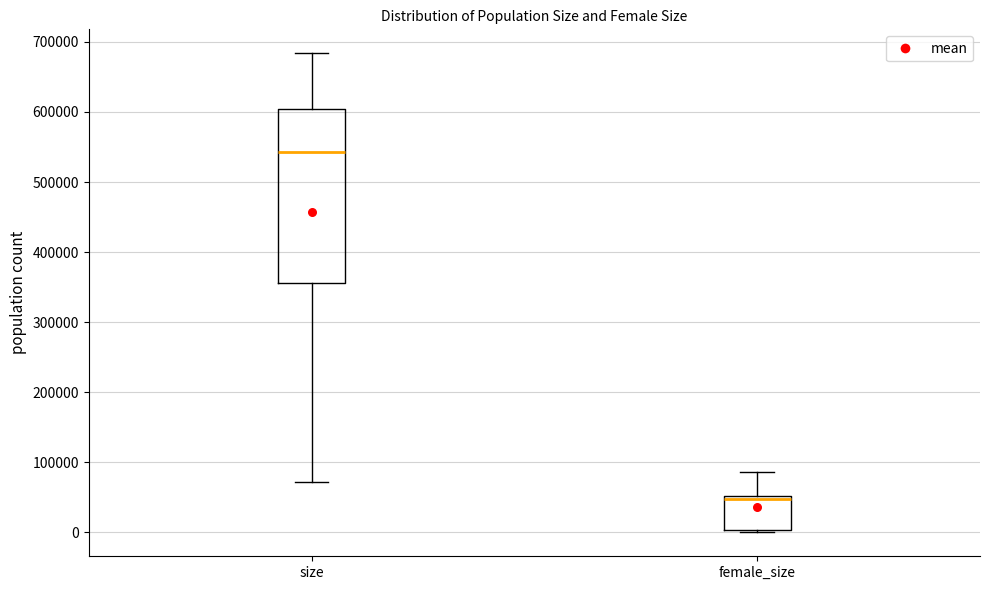

Reading left to right, read every box against the y-axis: the position of its median line, the range the box covers, and the ends of its whiskers. The values are not printed on the chart, so give them approximately, as read against the axis.

size: median 540000, box 360000 to 600000, whiskers 70000 to 680000
female_size: median 50000 (just below the box's upper edge), box 0 to 50000, whiskers 0 (just below the box's lower edge) to 90000